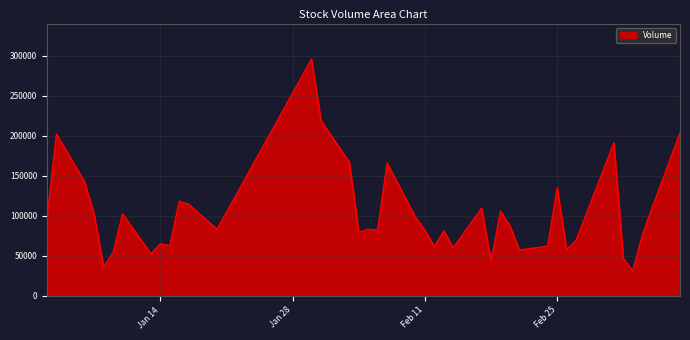

What is the minimum value shown in the chart?

31007